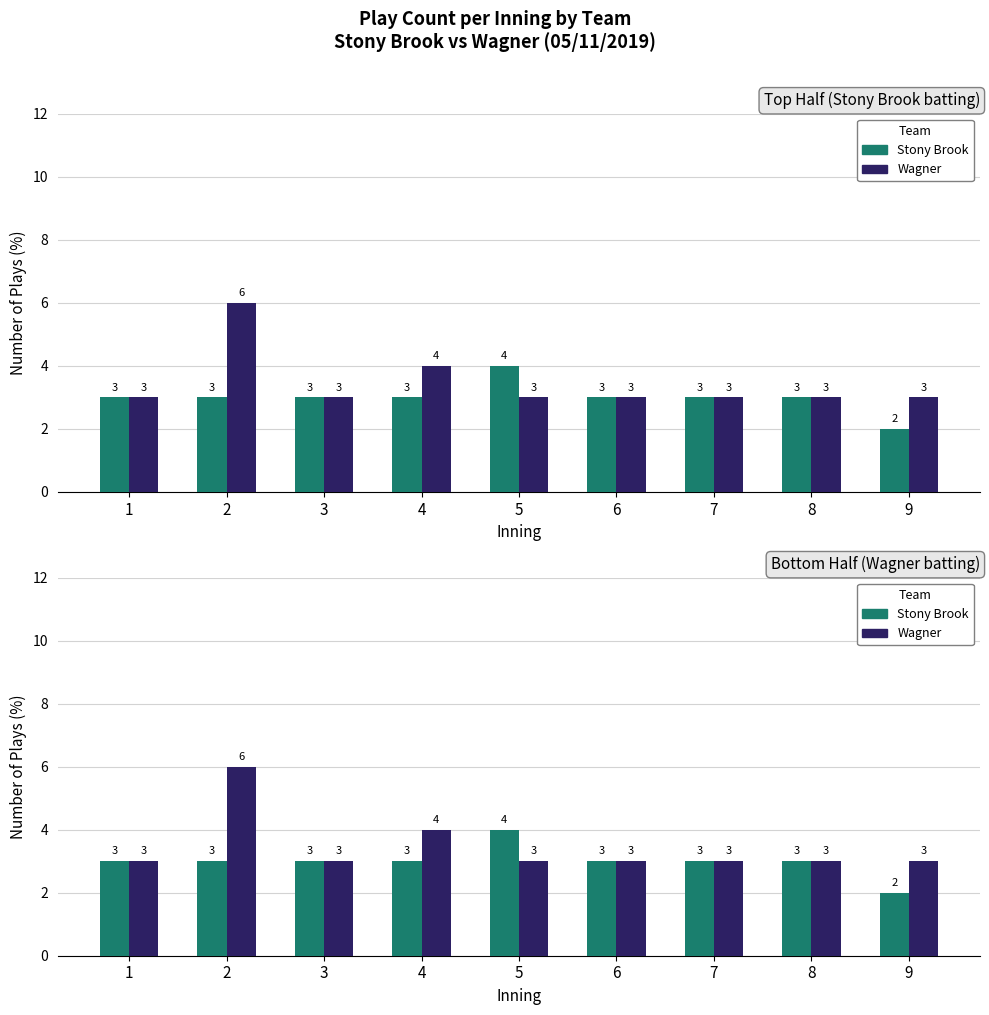

Reading left to right, what are all the values shown in this chart?

Stony Brook: 3	3	3	3	4	3	3	3	2
Wagner: 3	6	3	4	3	3	3	3	3